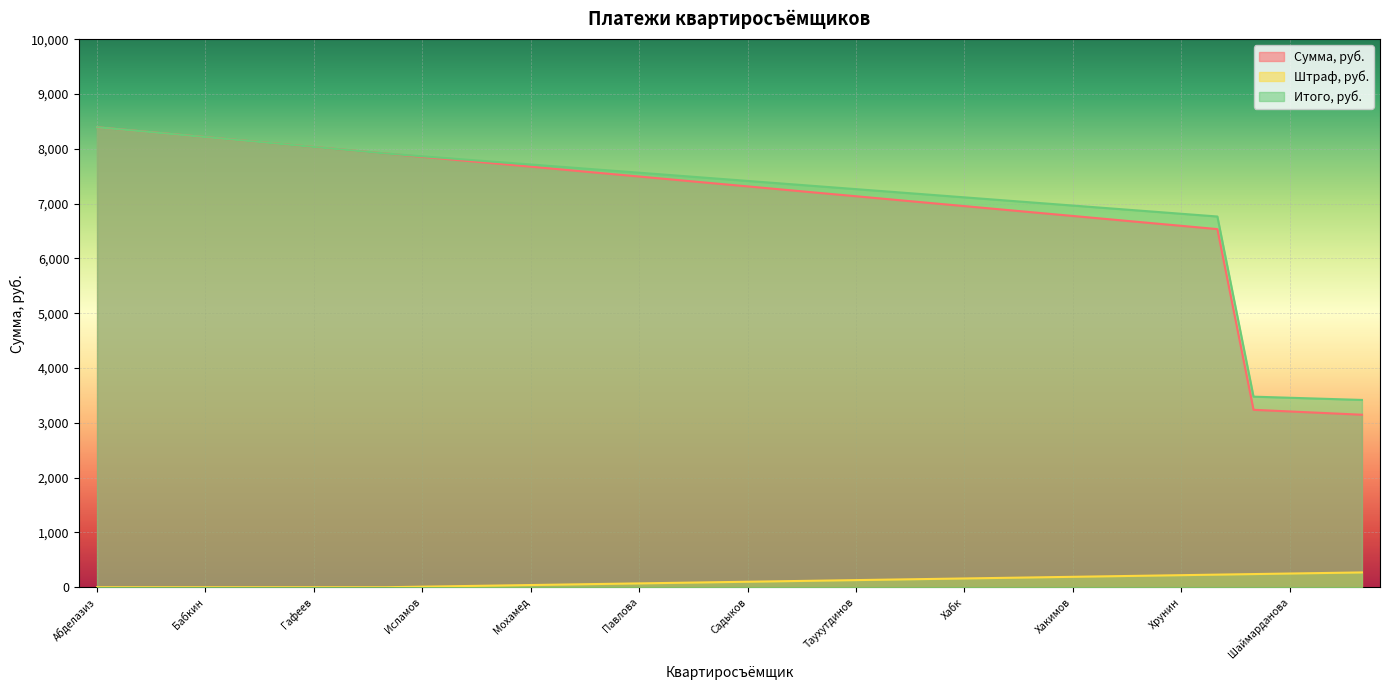

What is the highest value of the Итого, руб. series?

8393.0